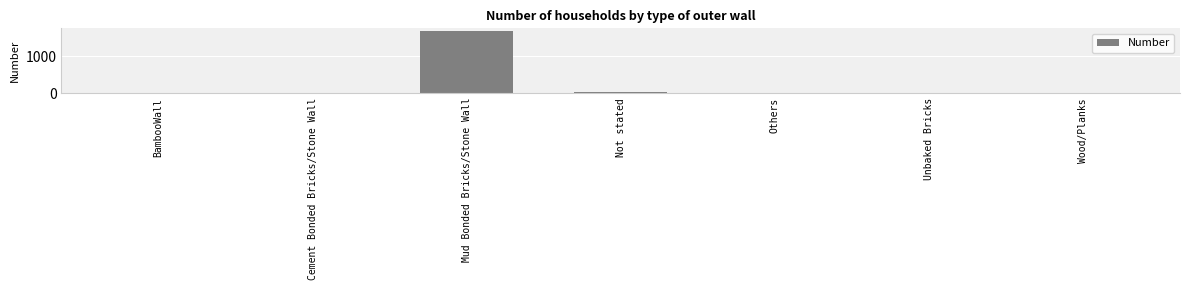

Between Wood/Planks and Mud Bonded Bricks/Stone Wall, which is larger?

Mud Bonded Bricks/Stone Wall